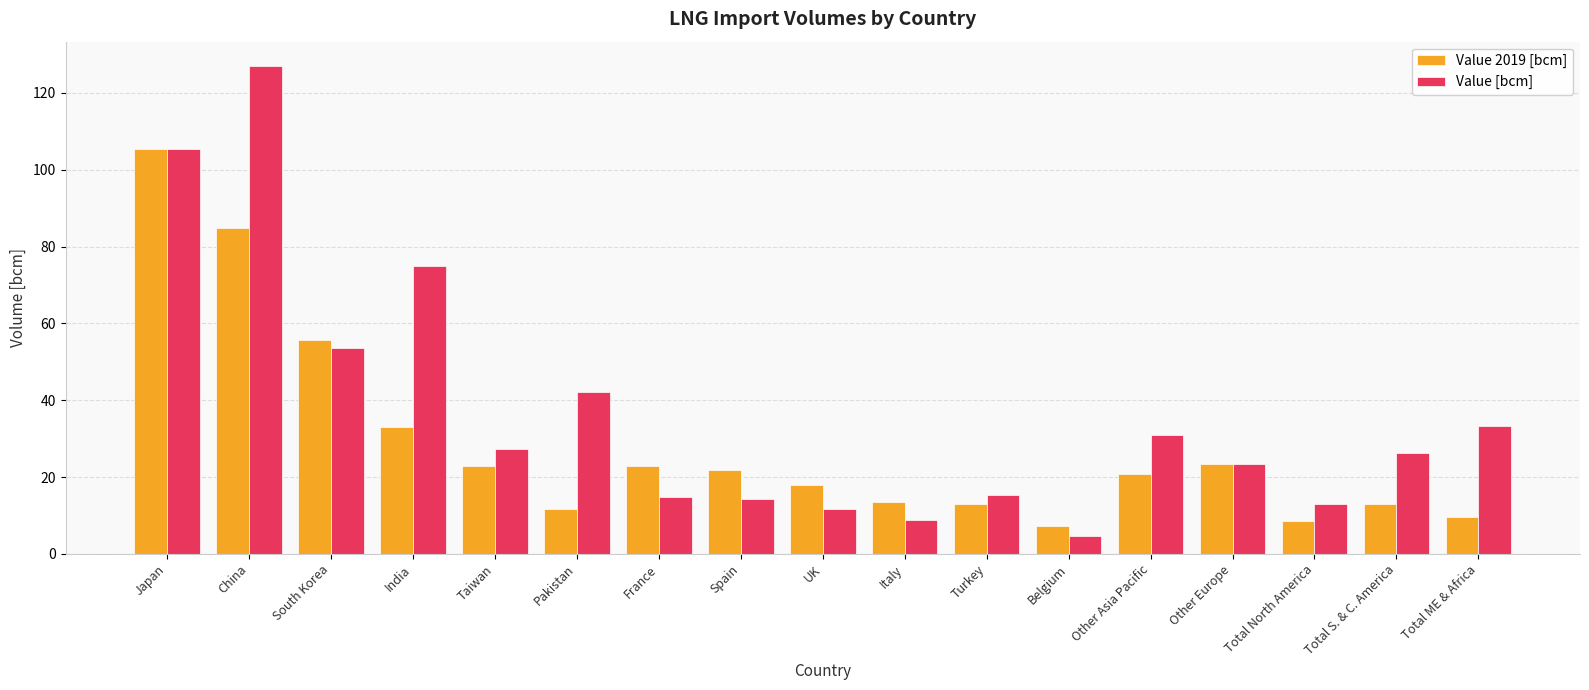

Which series has the largest range (max minus min)?

Value [bcm]